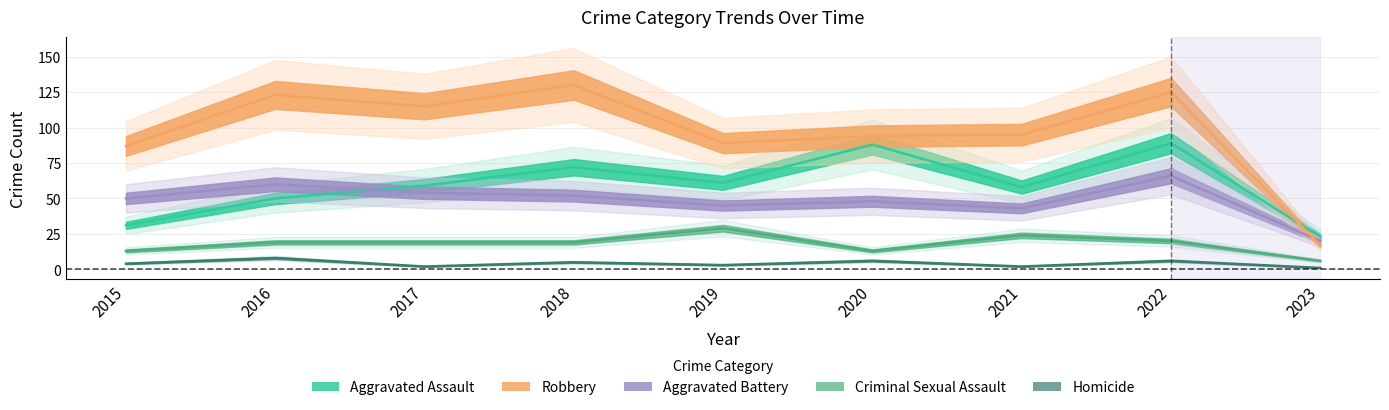

The Criminal Sexual Assault series shows 19 at 2016. True or false?

True